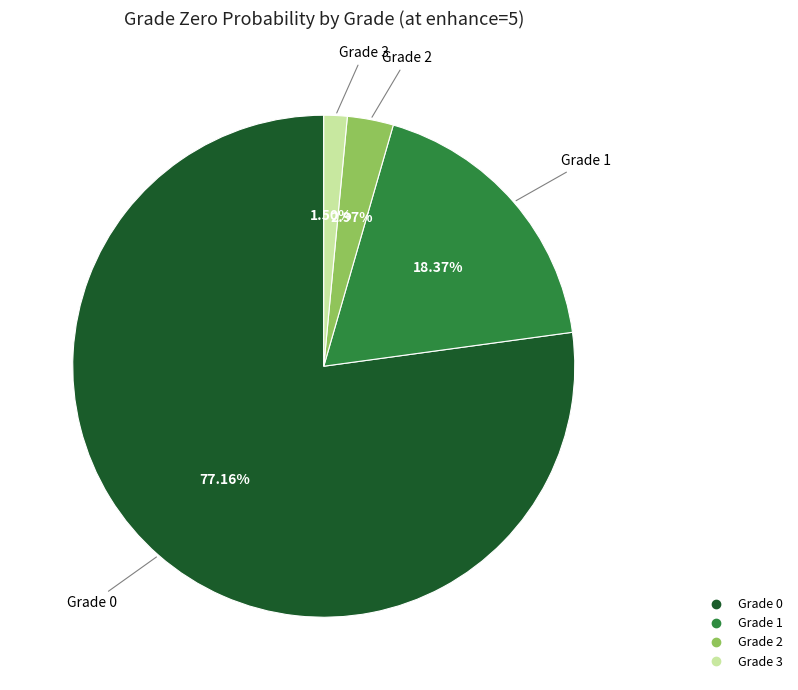

Do Grade 2 and Grade 1 together represent more than half of the pie?

No